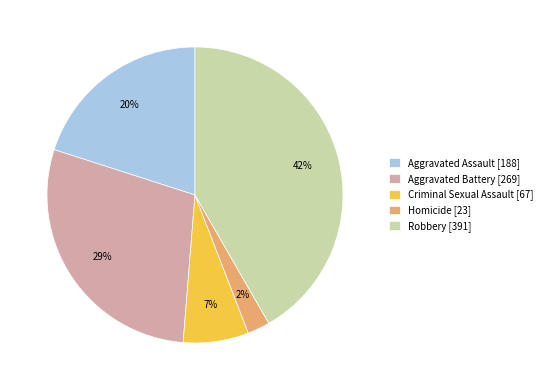

Is it true that Robbery is 48% of the pie?

False